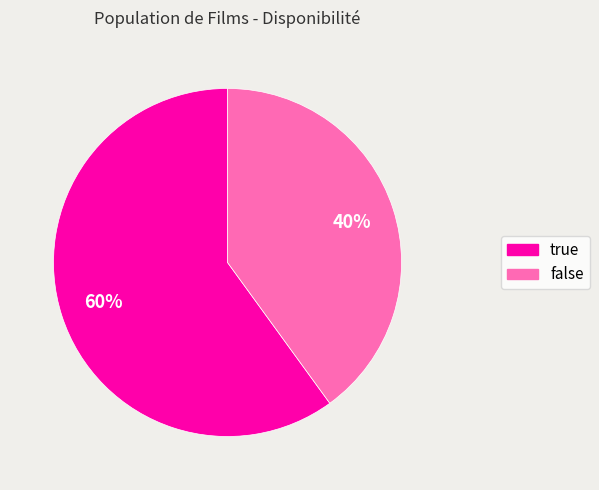

How many slices are in this pie chart?

2